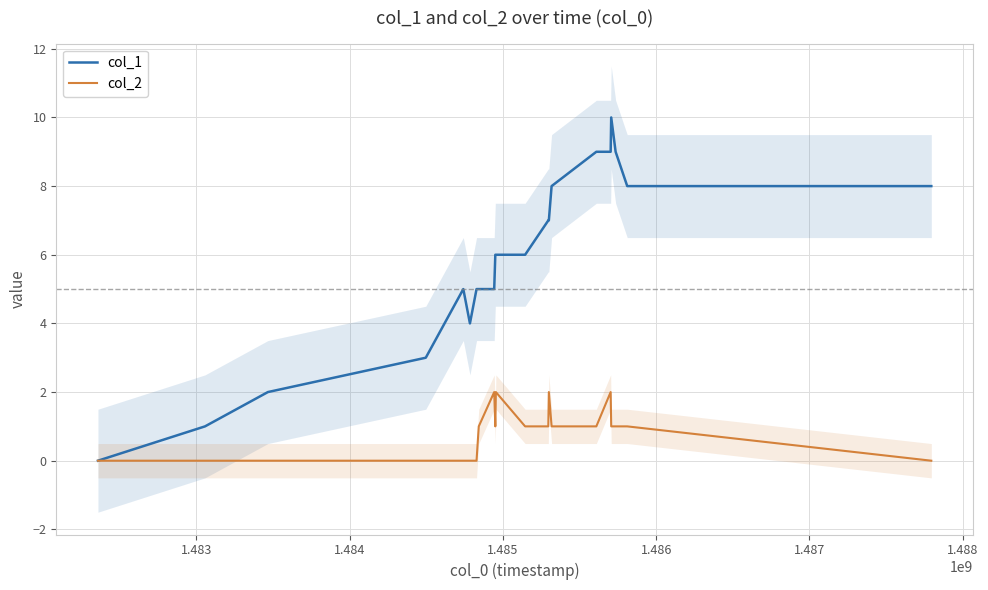

What is the average value of the col_1 series?

6